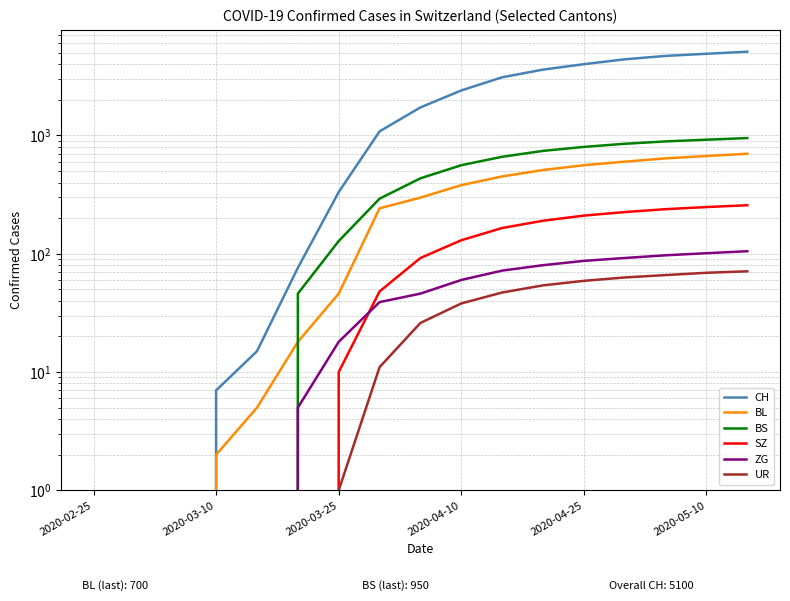

True or false: BL and ZG intersect in this chart.

False